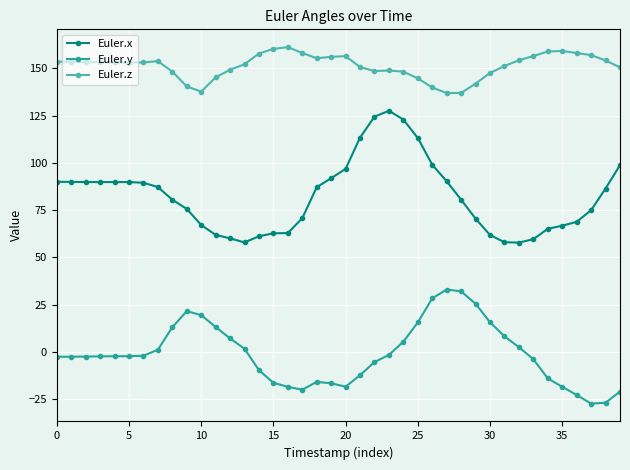

What is the value of the Euler.x point at the 34th from the left?

59.7